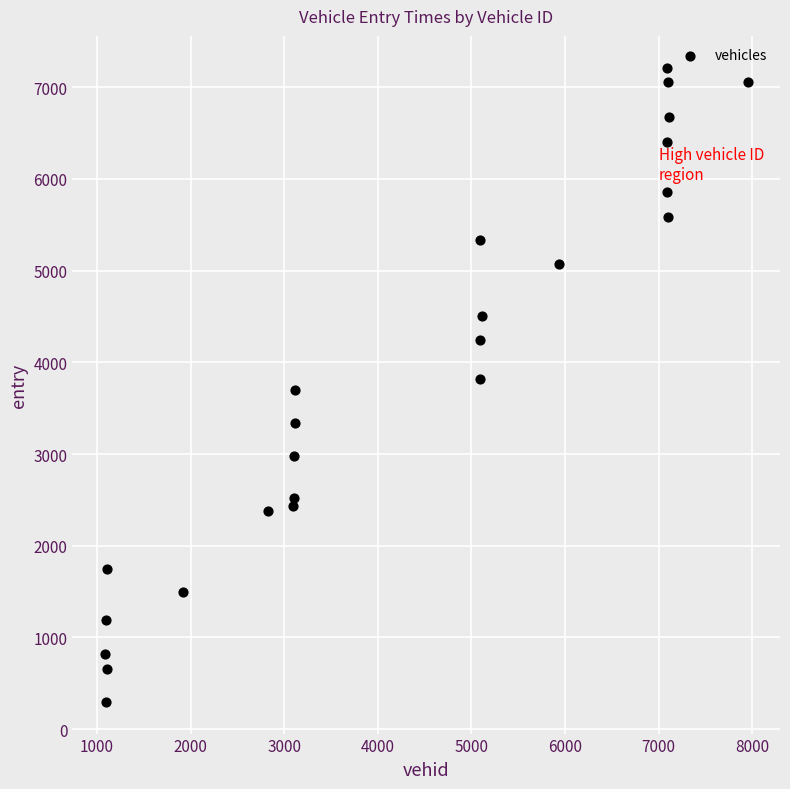

What is the range of Y values (max minus min)?

6917.2